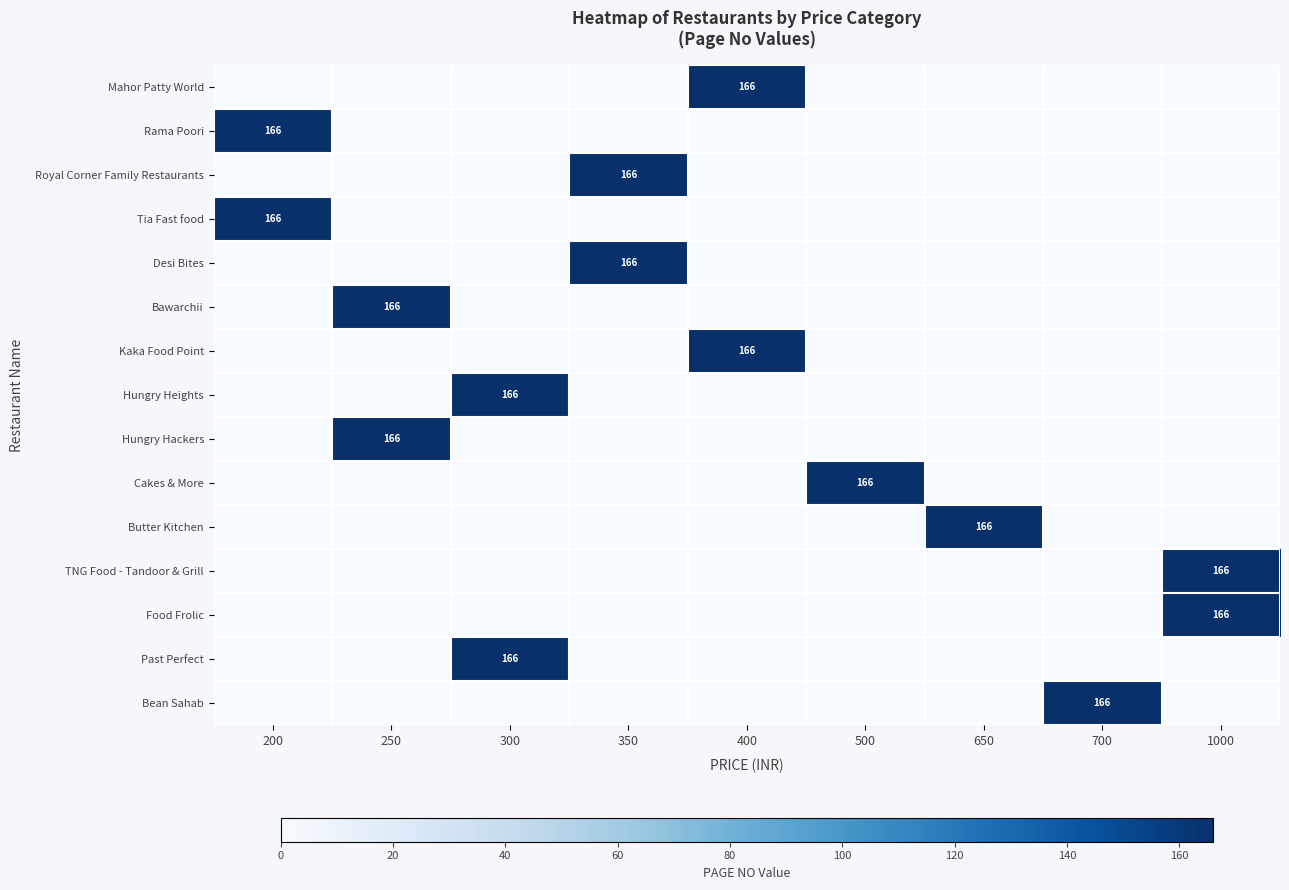

The Rama Poori series shows 166 at 200. True or false?

True